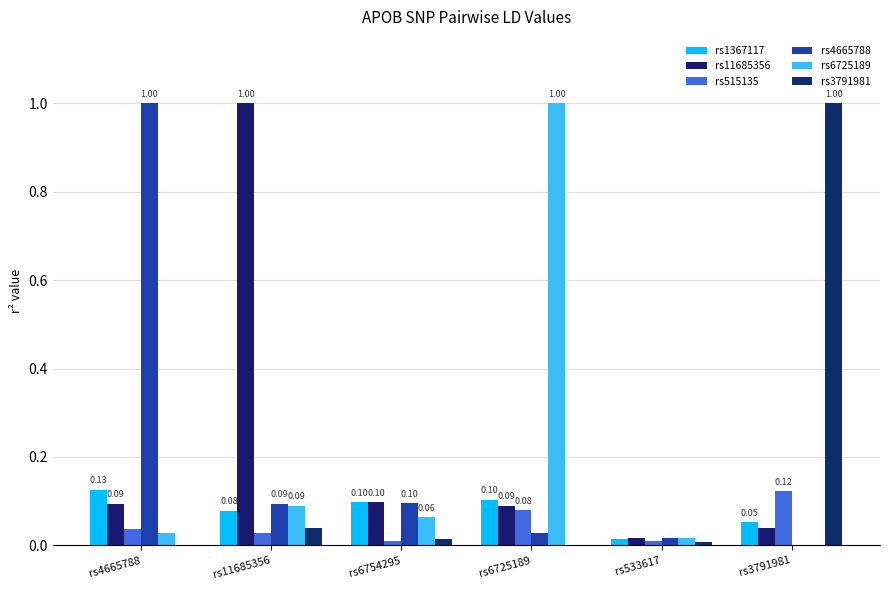

What is the difference between the highest and lowest values at rs3791981?

1.0